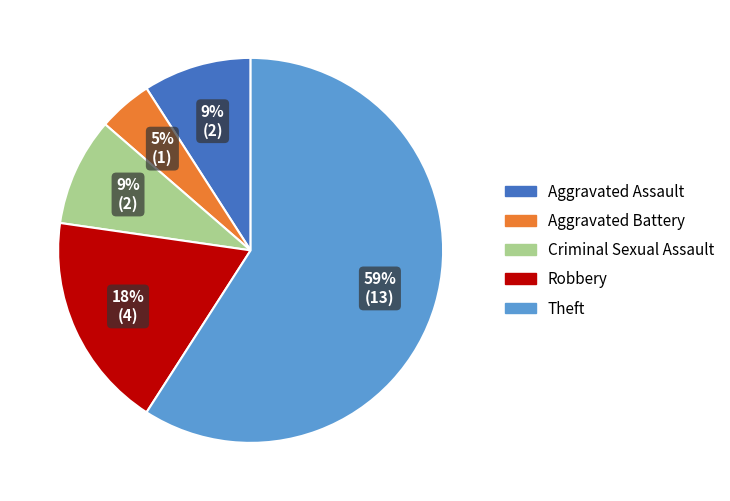

Combined, do Criminal Sexual Assault and Robbery account for over 50%?

No